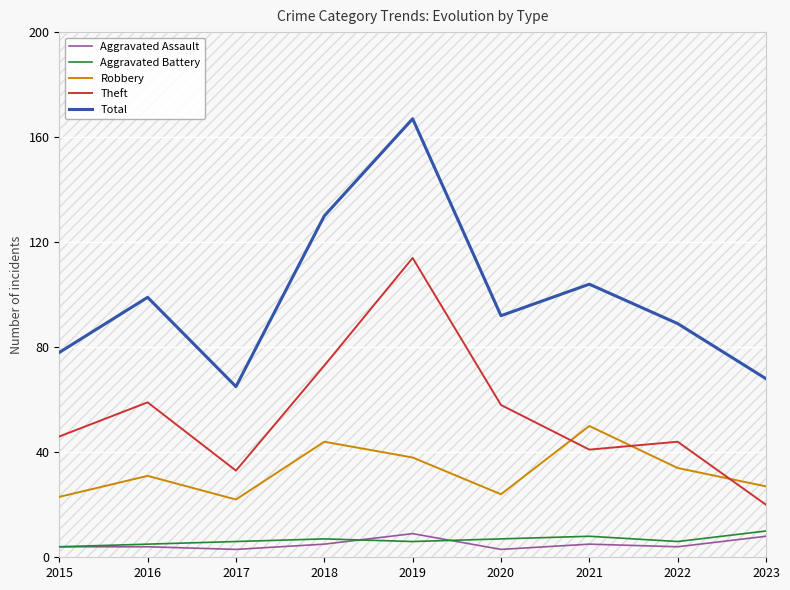

How many lines are shown in the chart?

5